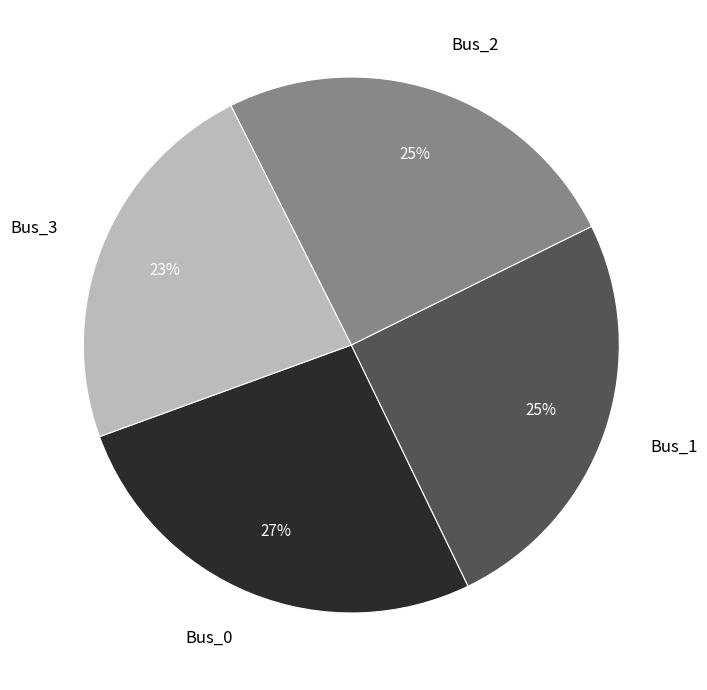

True or false: Bus_3 accounts for 31% of the total.

False